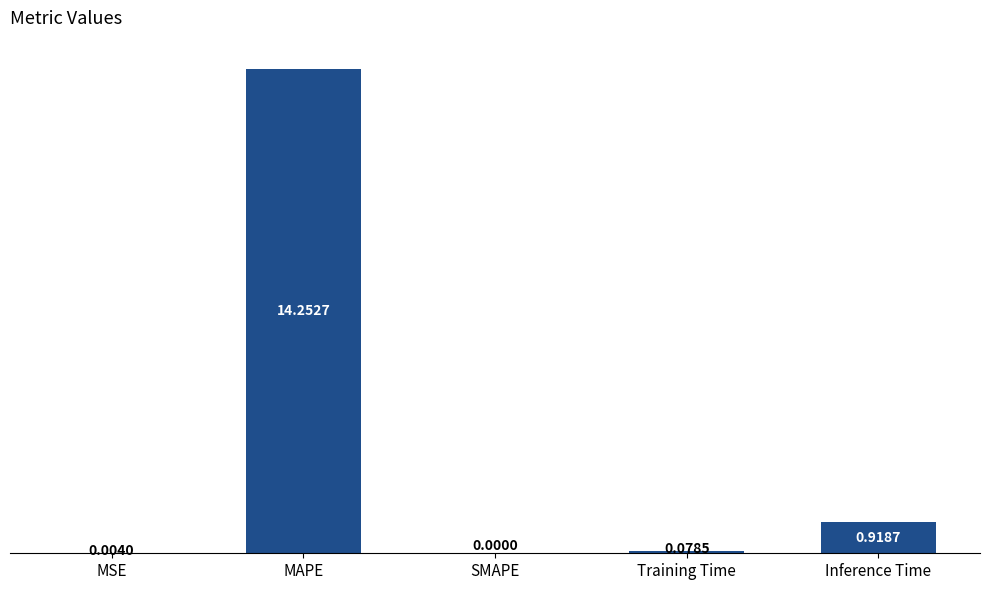

What is the sum of all values?

15.3